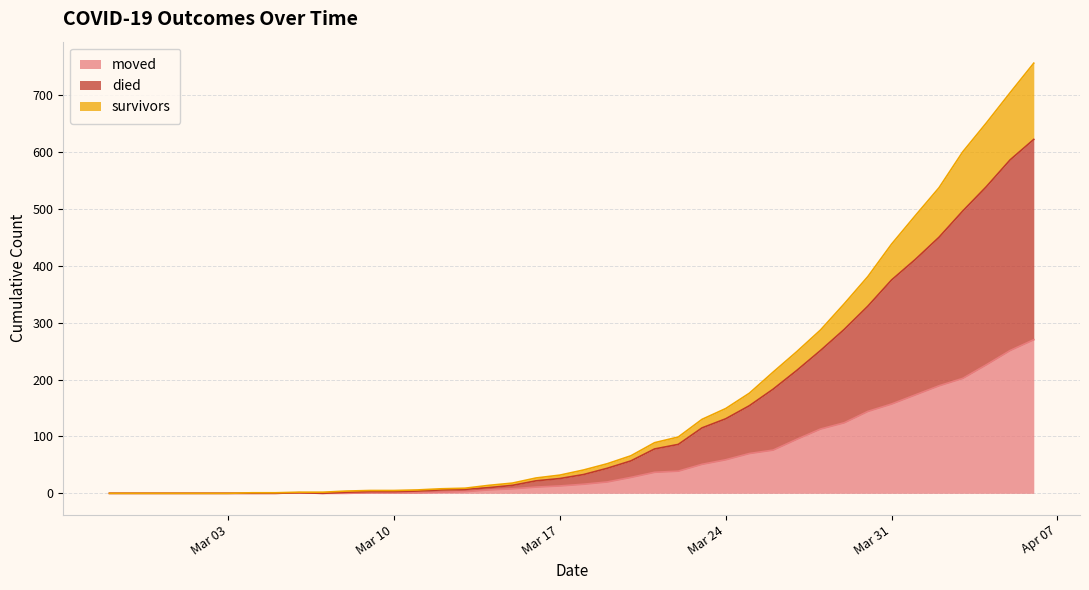

Which series has the widest spread of values?

survivors